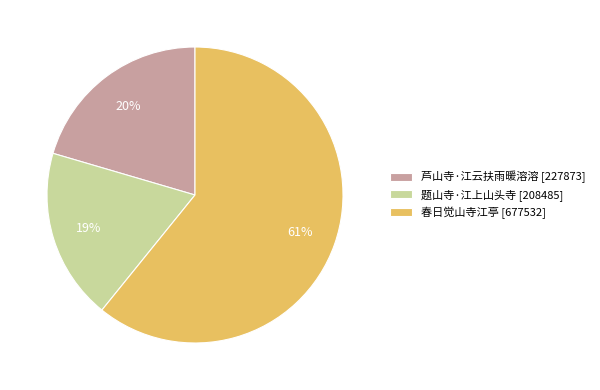

True or false: 题山寺·江上山头寺 accounts for 11% of the total.

False